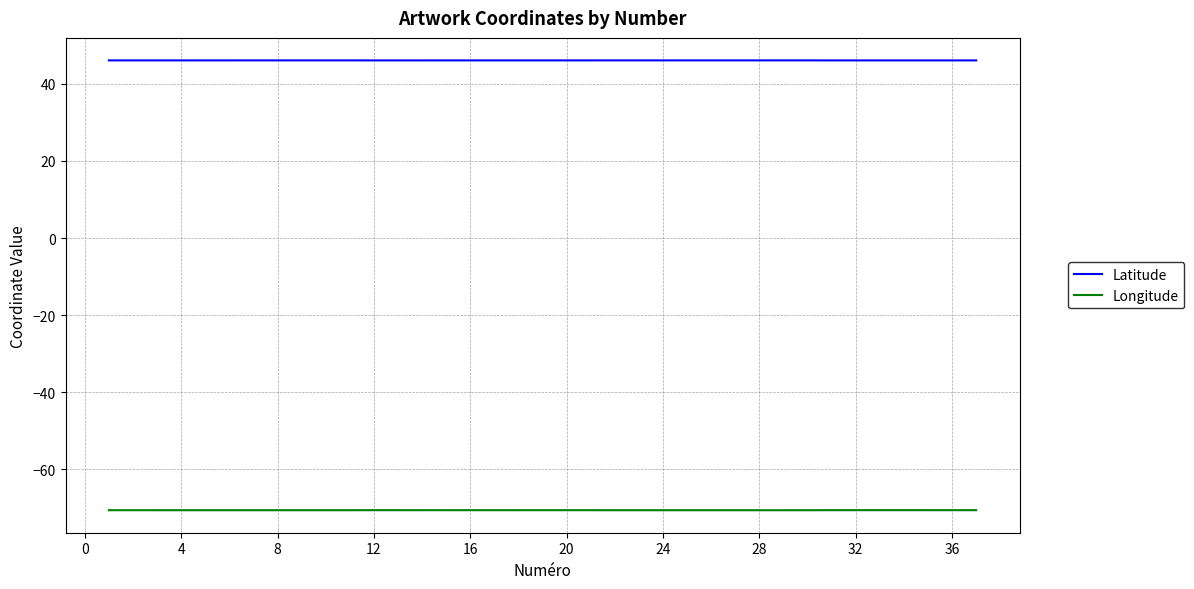

Rank the series by their maximum value, from lowest to highest.

Longitude, Latitude